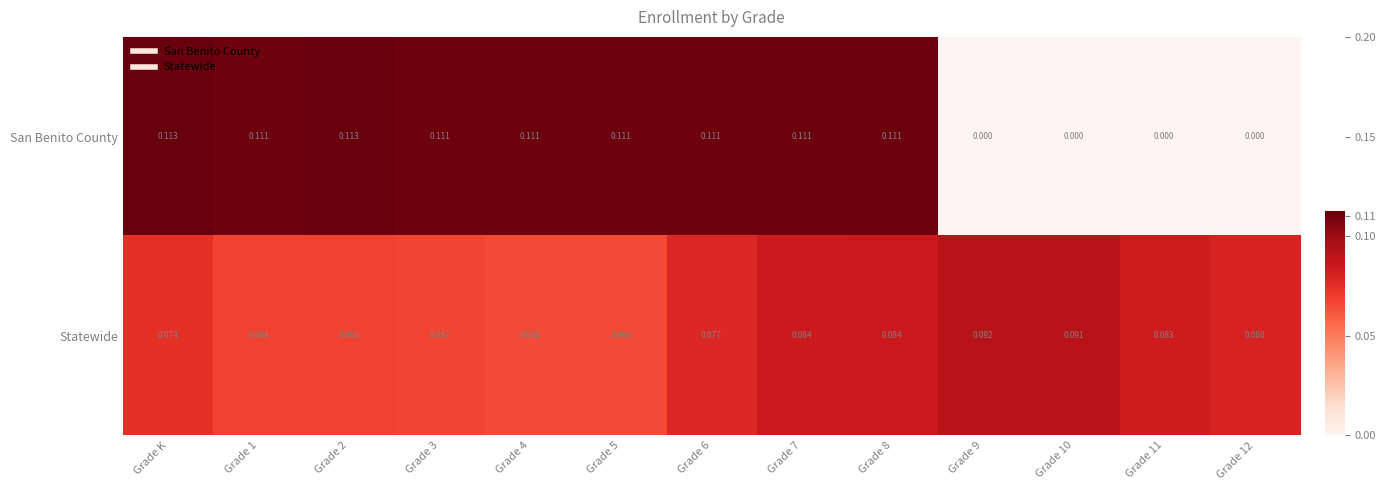

Which series has the largest range (max minus min)?

San Benito County